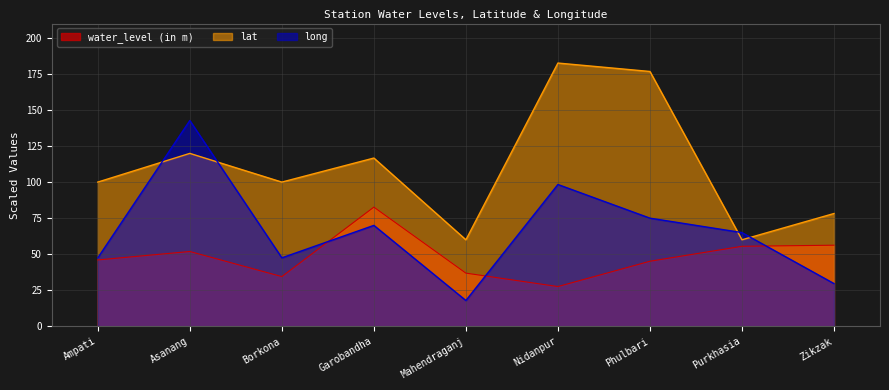

What is the highest value of the lat series?

182.5